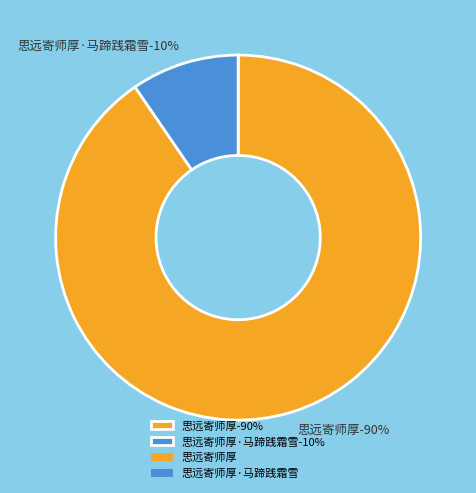

What percentage is the 思远寄师厚·马蹄践霜雪 slice, to the nearest percent?

10%